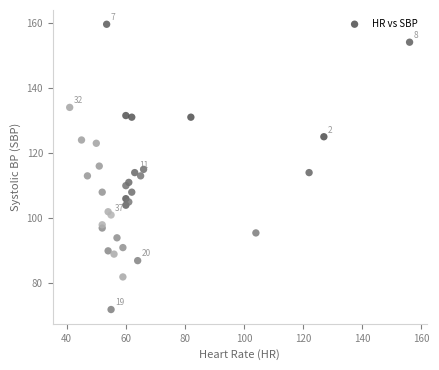

What is the range of Y values (max minus min)?

87.5